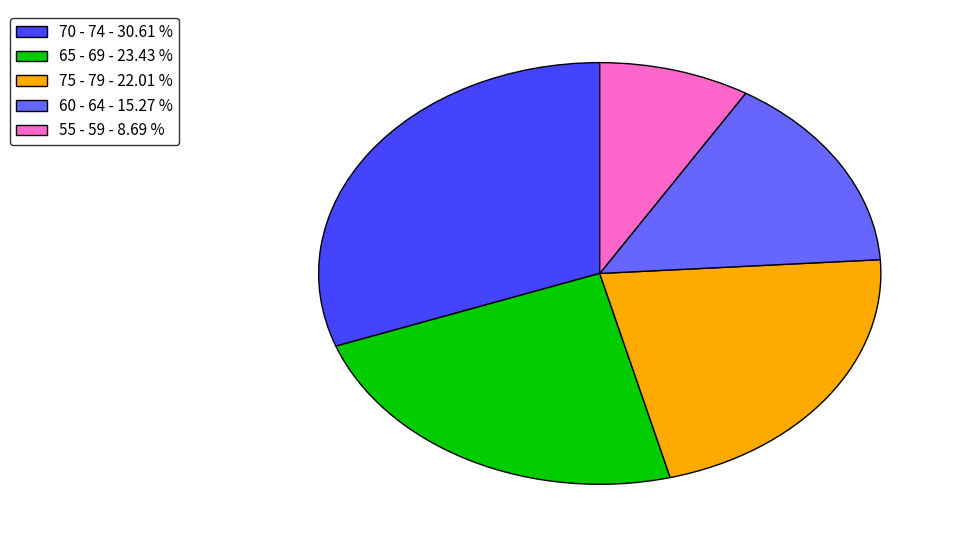

Rank the categories by value from lowest to highest.

55 - 59 - 8.69 %, 60 - 64 - 15.27 %, 75 - 79 - 22.01 %, 65 - 69 - 23.43 %, 70 - 74 - 30.61 %